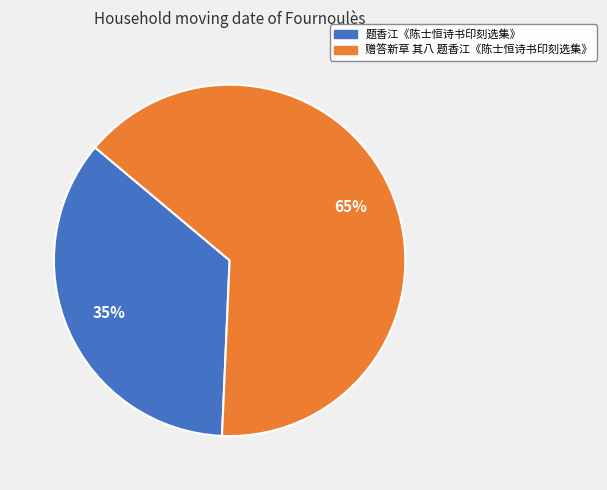

Do 赠答新草 其八 题香江《陈士恒诗书印刻选集》 and 题香江《陈士恒诗书印刻选集》 together represent more than half of the pie?

Yes